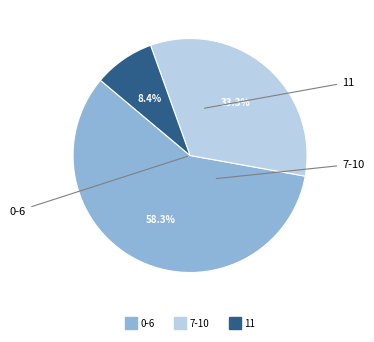

Is there a majority slice in this chart?

Yes